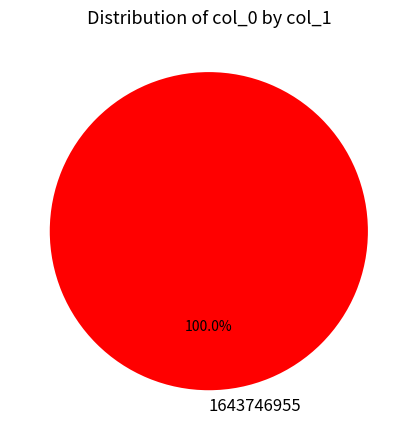

To the nearest percent, what percentage of the pie is 1643746955?

100%